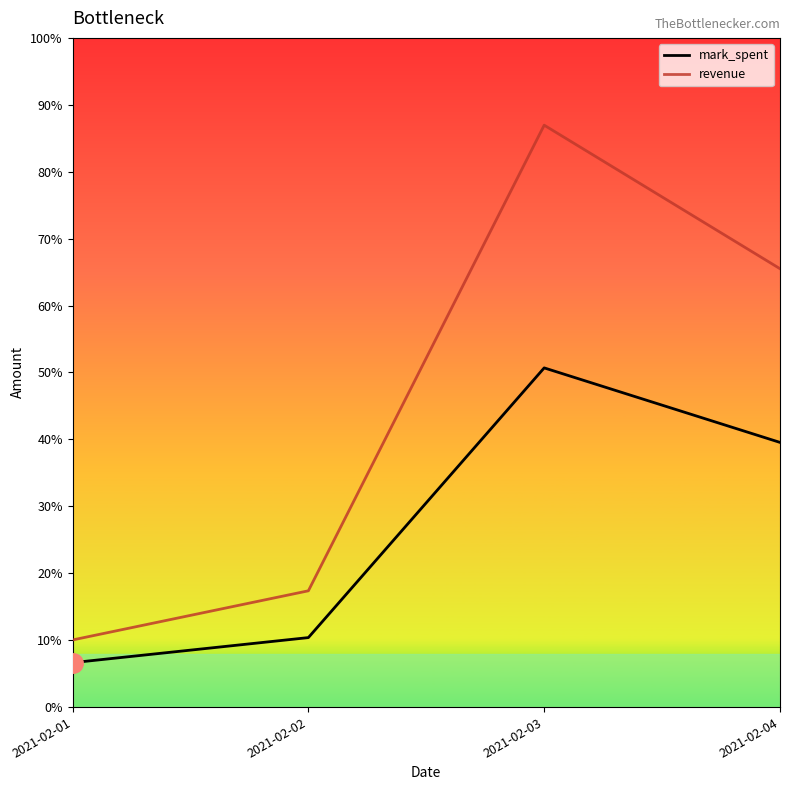

At how many categories does at least one series exceed 766772?

2